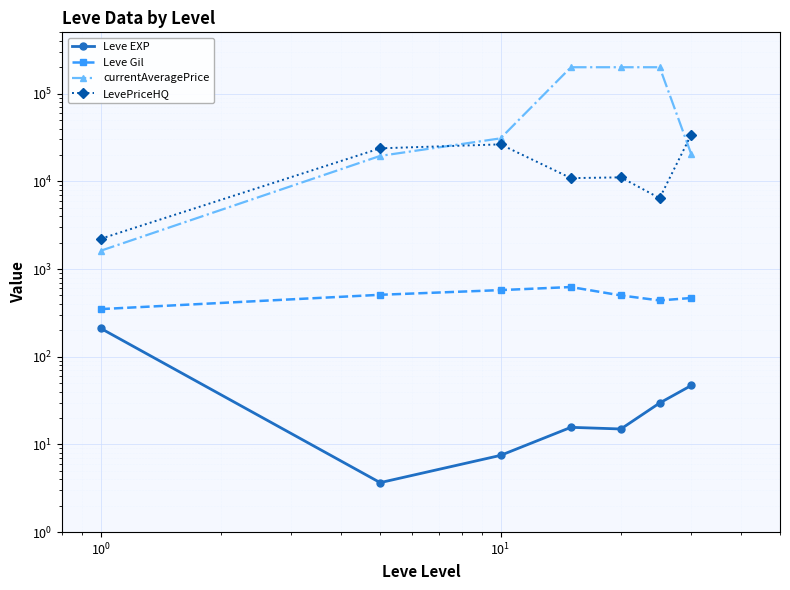

List the series in order of their peak value, highest first.

currentAveragePrice, LevePriceHQ, Leve Gil, Leve EXP